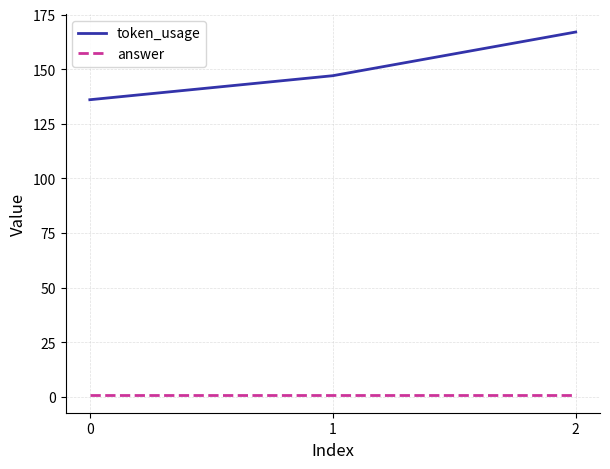

Reading left to right, list all the values displayed in this chart.

token_usage: 0=136	1=147	2=167
answer: 0=1	1=1	2=1